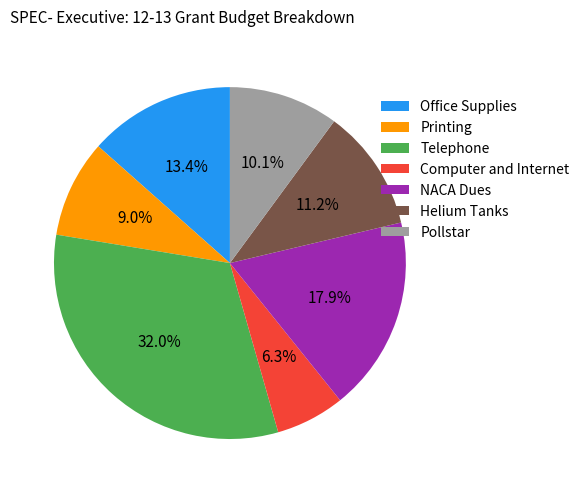

Is it true that Helium Tanks is 11% of the pie?

True